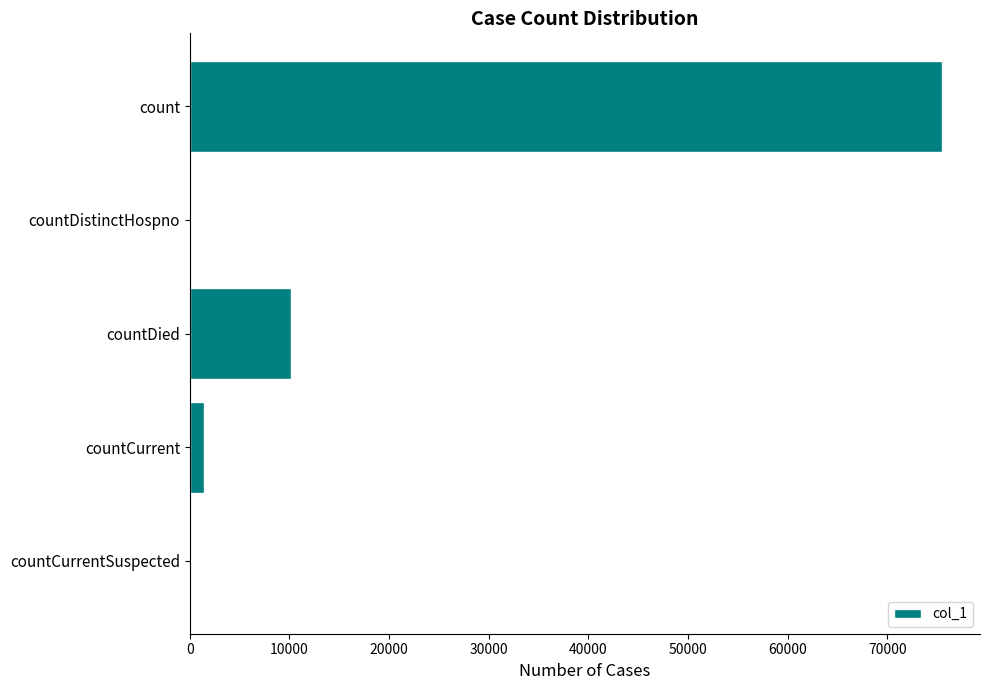

The value at count is 116669. True or false?

False